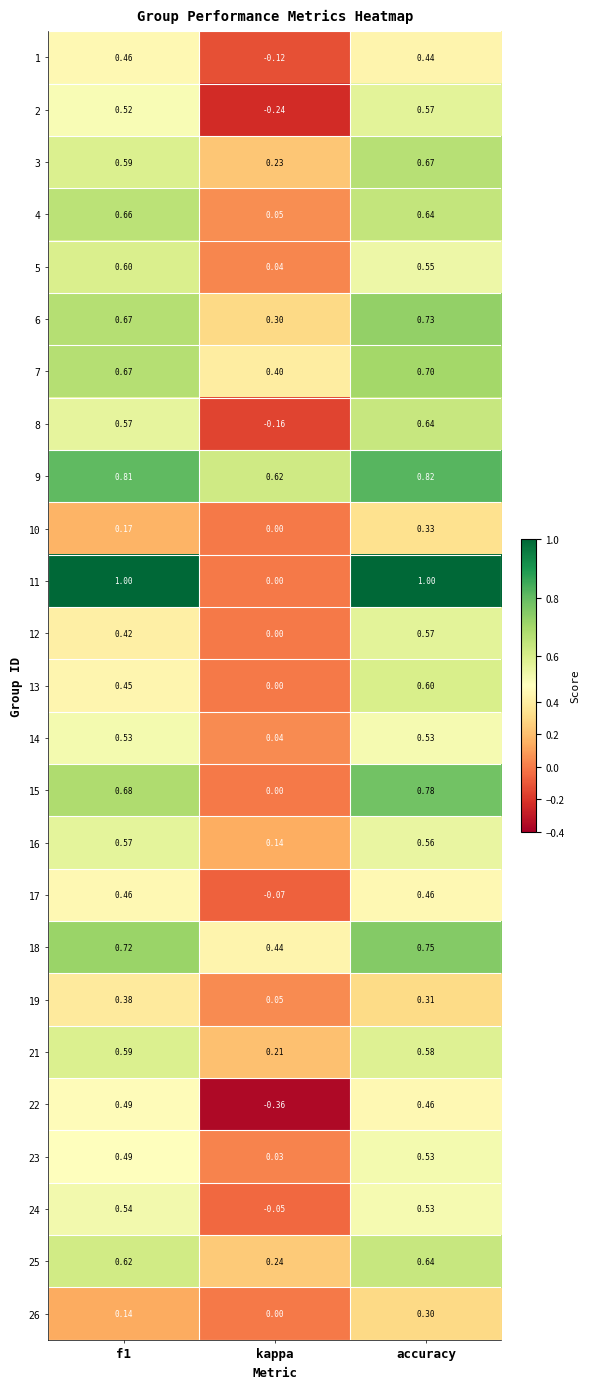

Is the value of 24 at accuracy greater than the value of 15 at kappa?

Yes